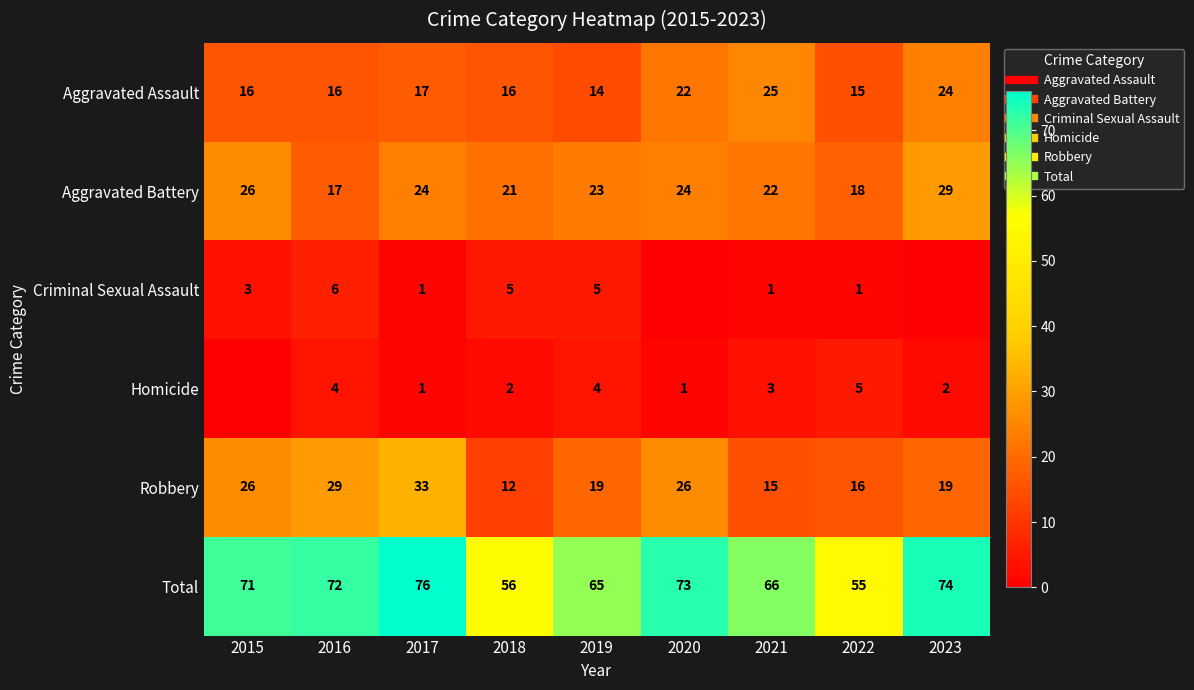

What is the total value across all series at 2022?

110